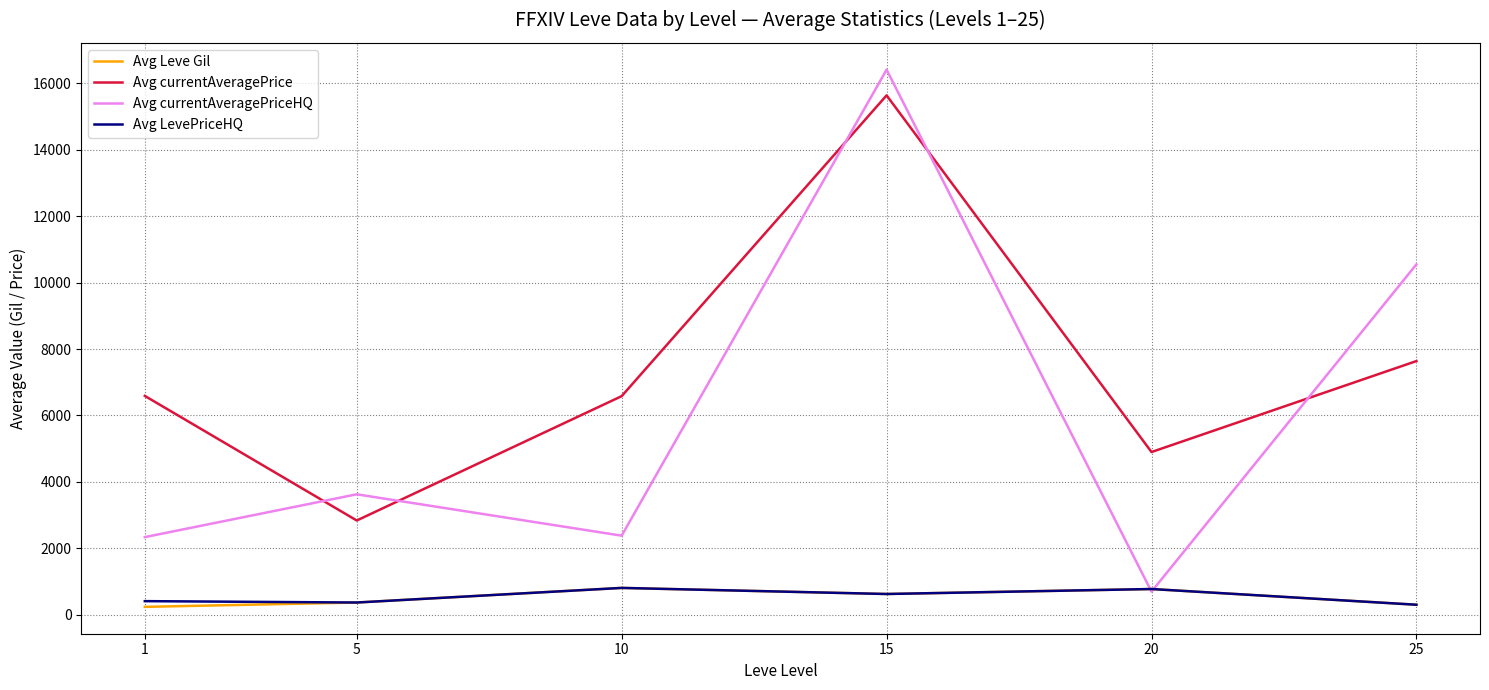

What is the spread (max minus min) of values at 20?

4205.2